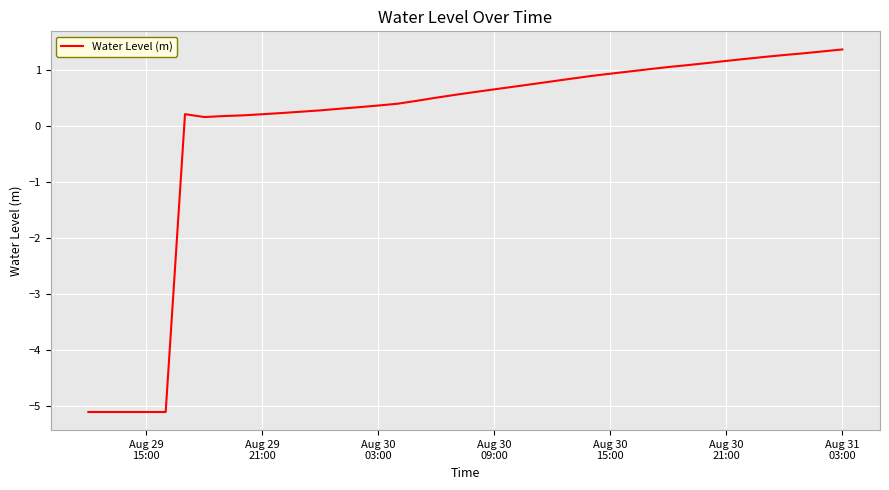

What is the greatest value displayed?

1.4